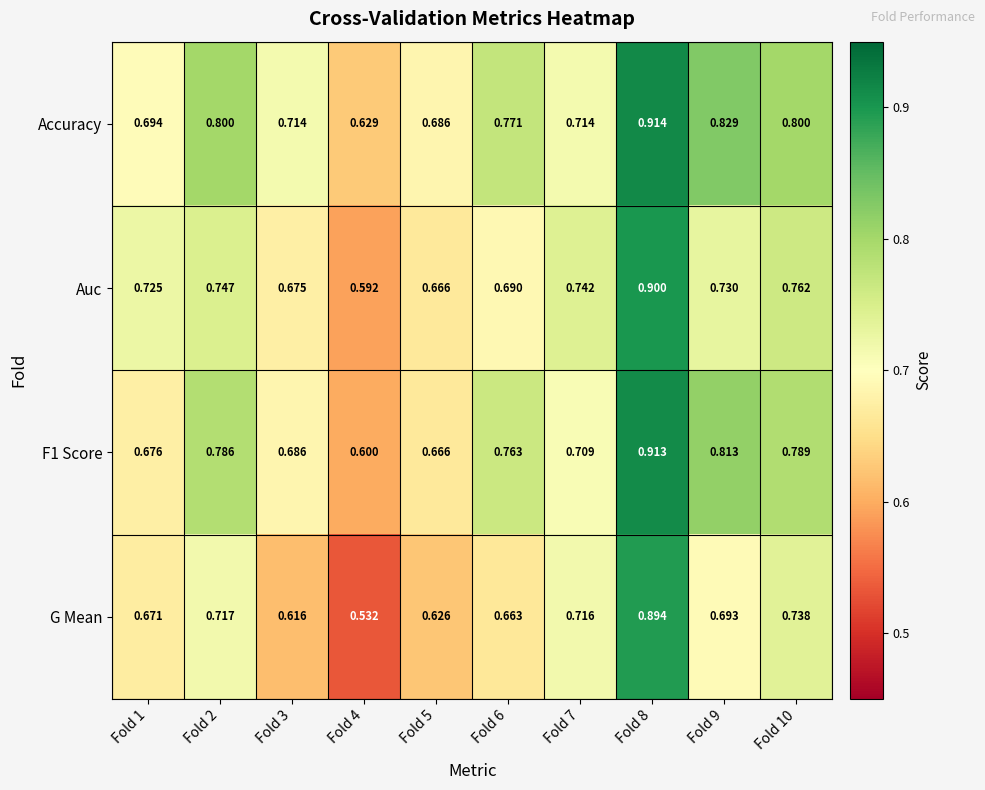

Count the number of categories in the chart.

10